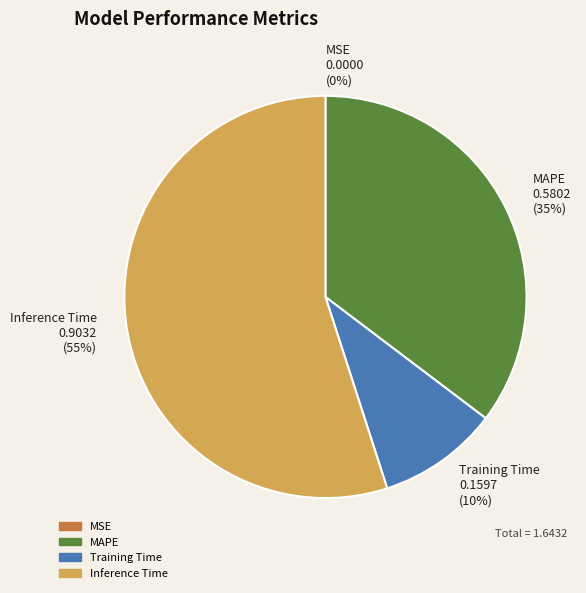

Does Inference Time account for over 50% of the chart?

Yes